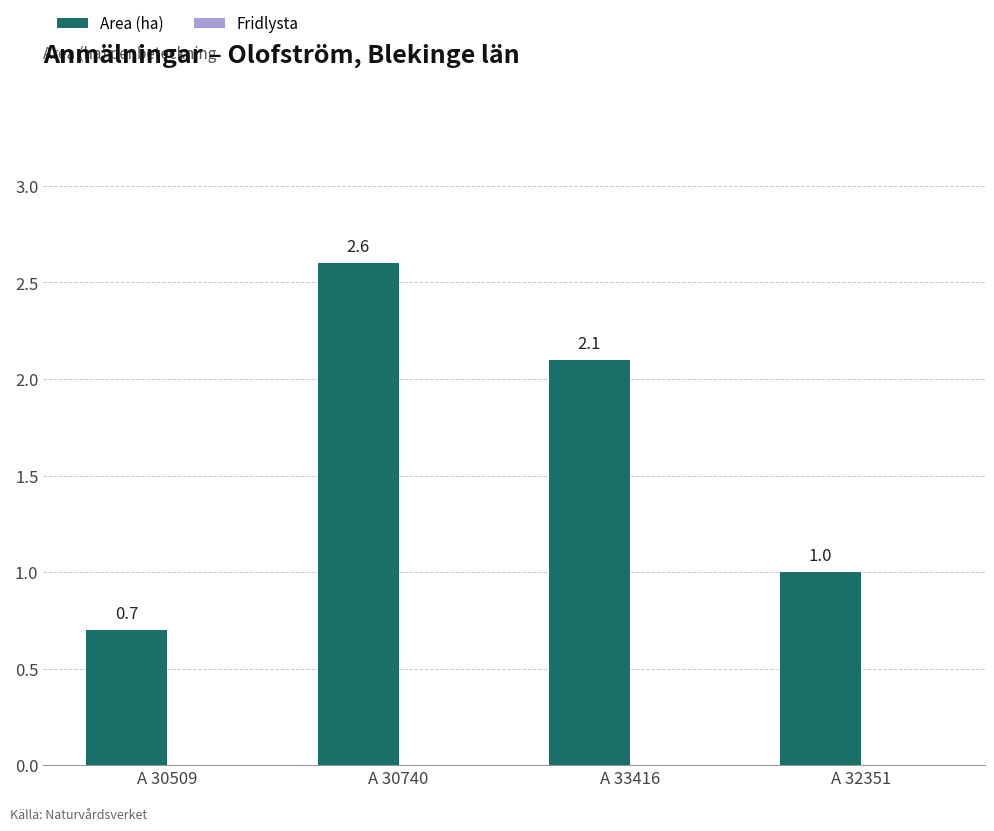

Rank the categories by value from highest to lowest.

A 30740, A 33416, A 32351, A 30509